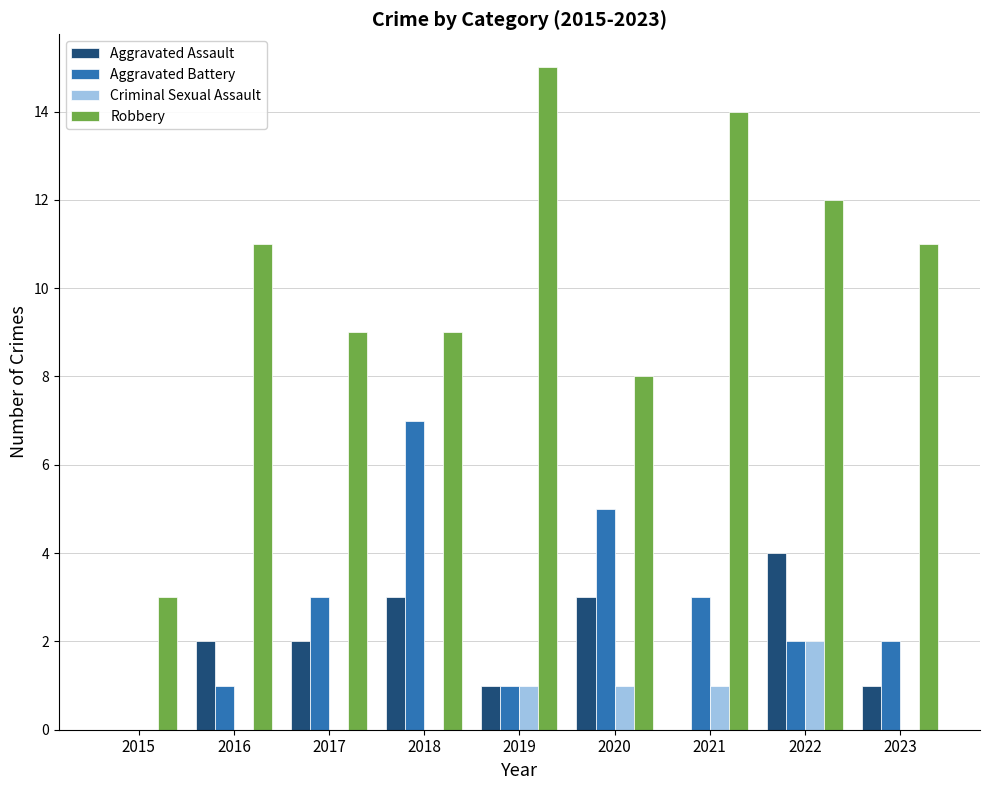

What is the sum of the Robbery values at 2016 and 2020?

19